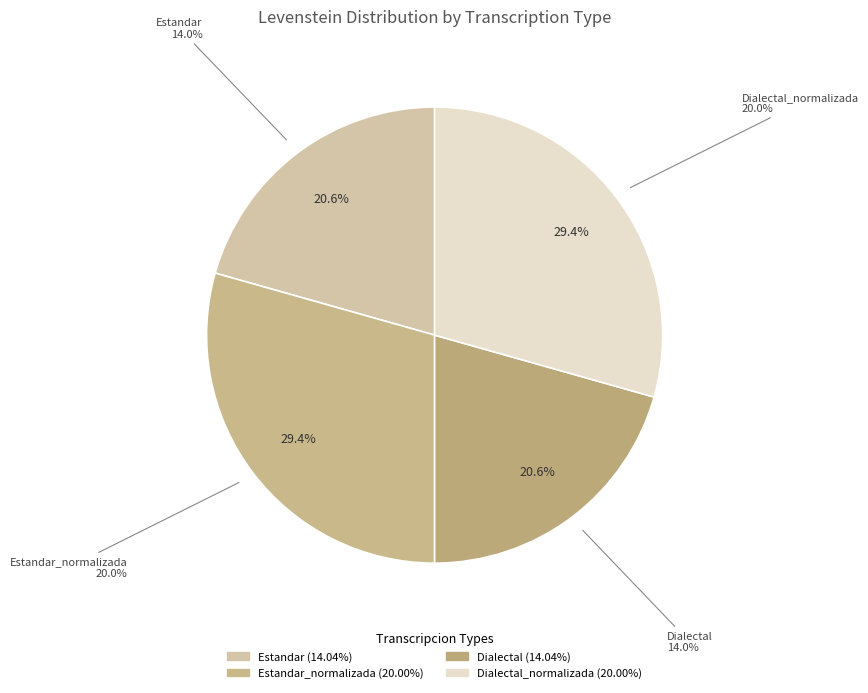

What percentage is the Dialectal slice, to the nearest percent?

21%